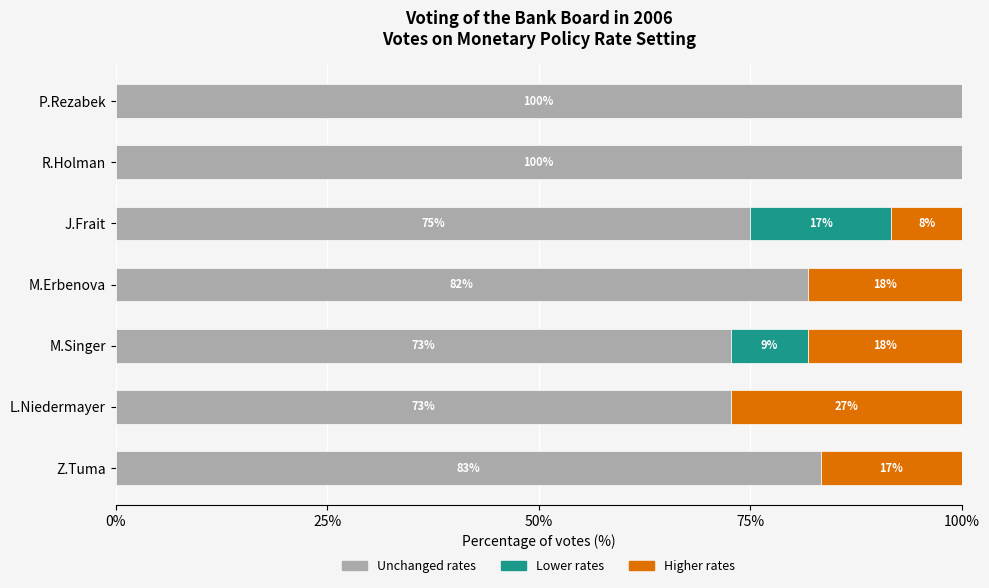

The value of Unchanged rates at P.Rezabek is 100.0. True or false?

True